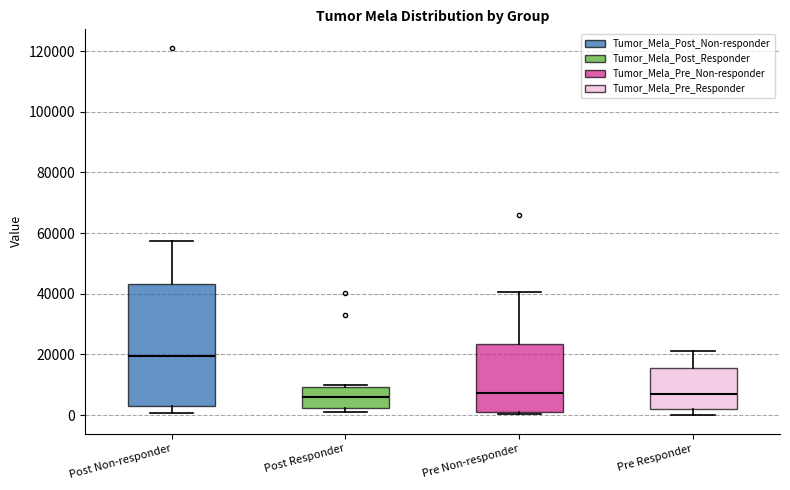

Where is the lower edge of the box for Pre Non-responder on the y-axis? The values are not printed on the chart, so give them approximately, as read against the axis.

2000